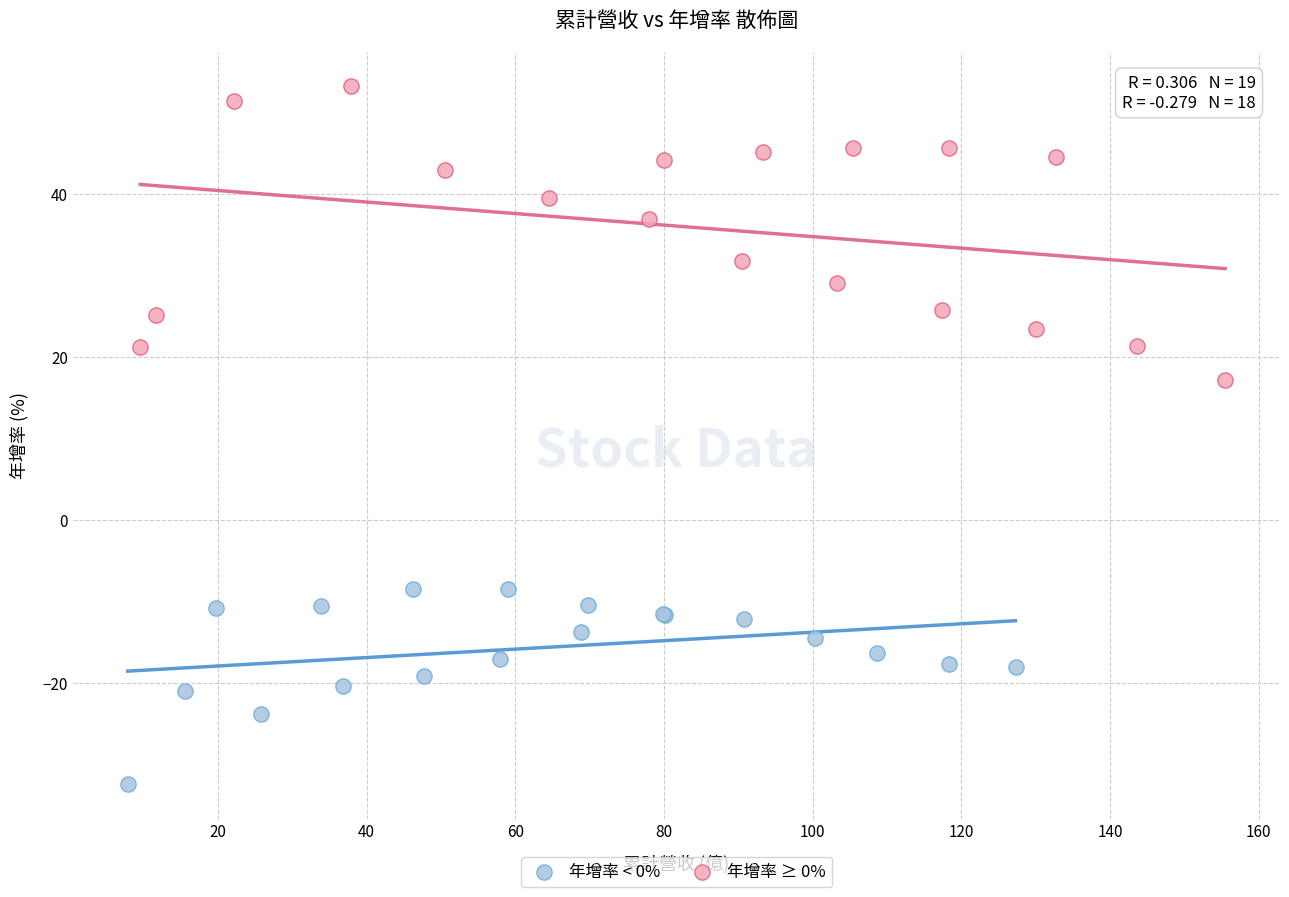

Which series reaches the minimum Y coordinate?

年增率 < 0%